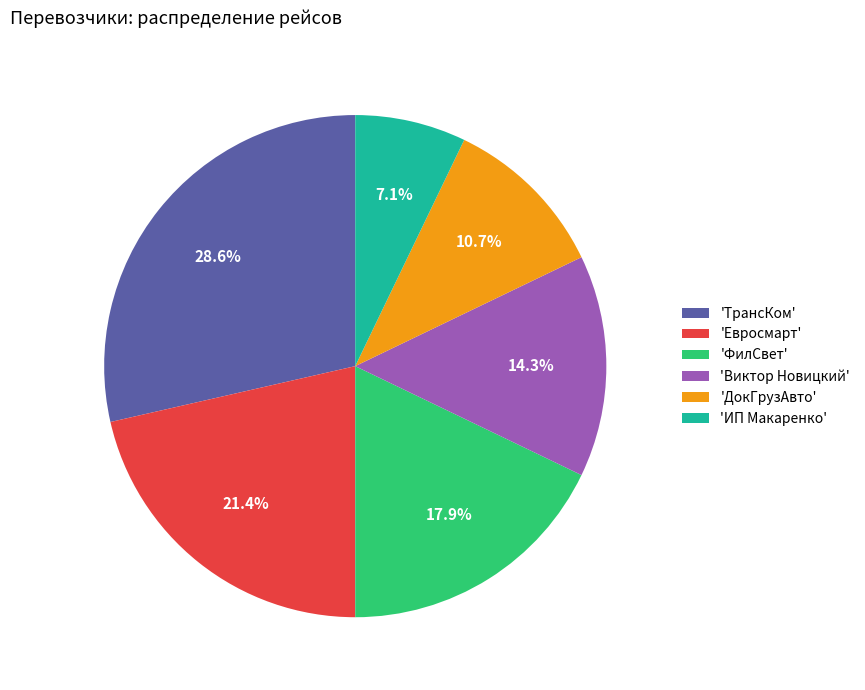

Approximately how many times larger is the value at 'ИП Макаренко' compared to 'ДокГрузАвто'?

0.7